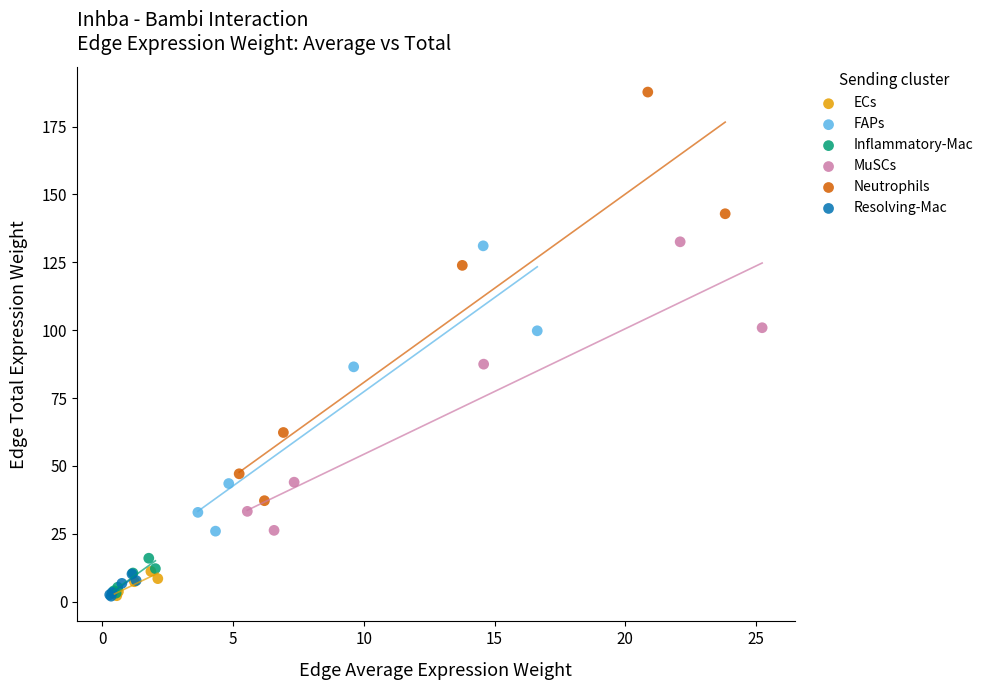

Which series reaches the maximum Y coordinate?

Neutrophils